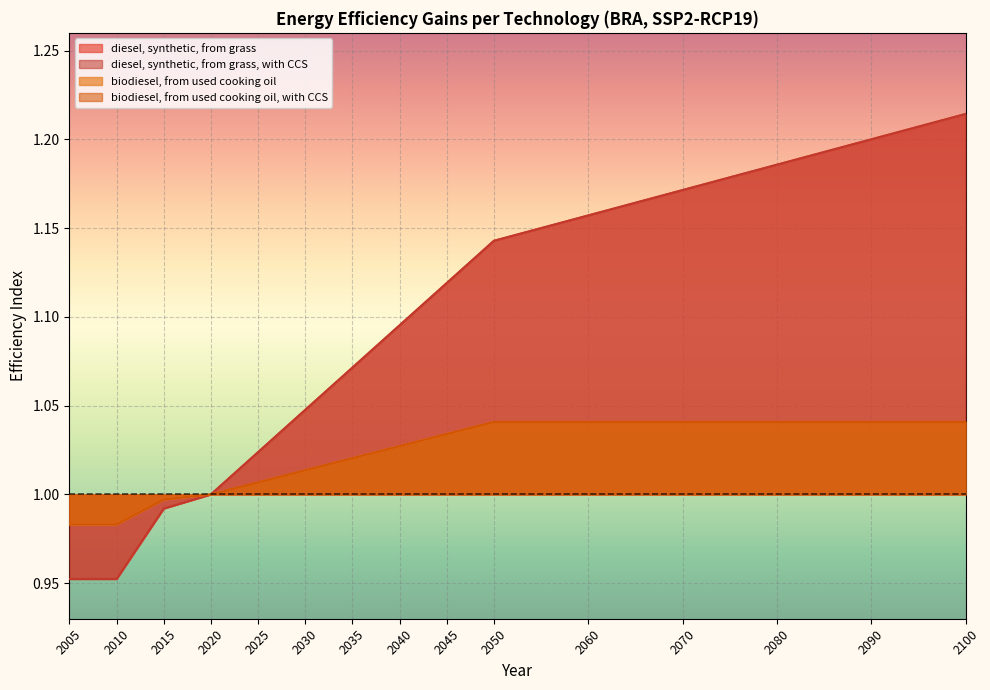

Where does the biodiesel, from used cooking oil series first go above 1?

2025